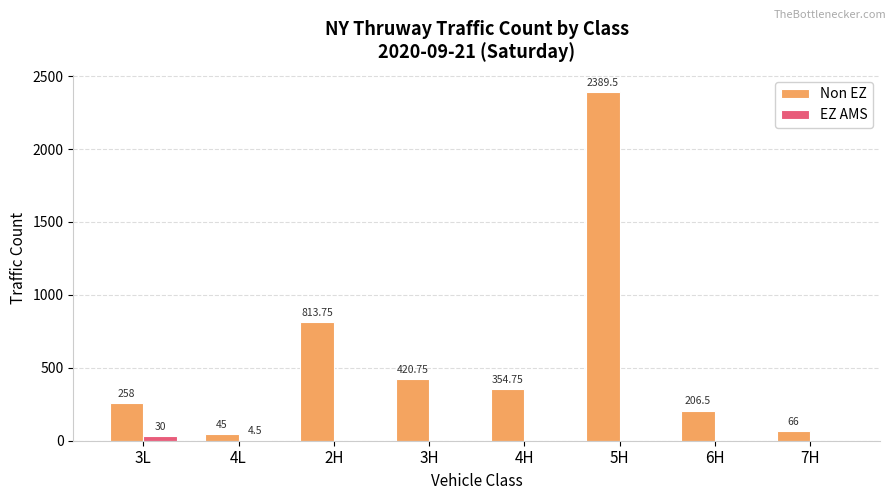

What is the sum of all EZ AMS values?

34.5